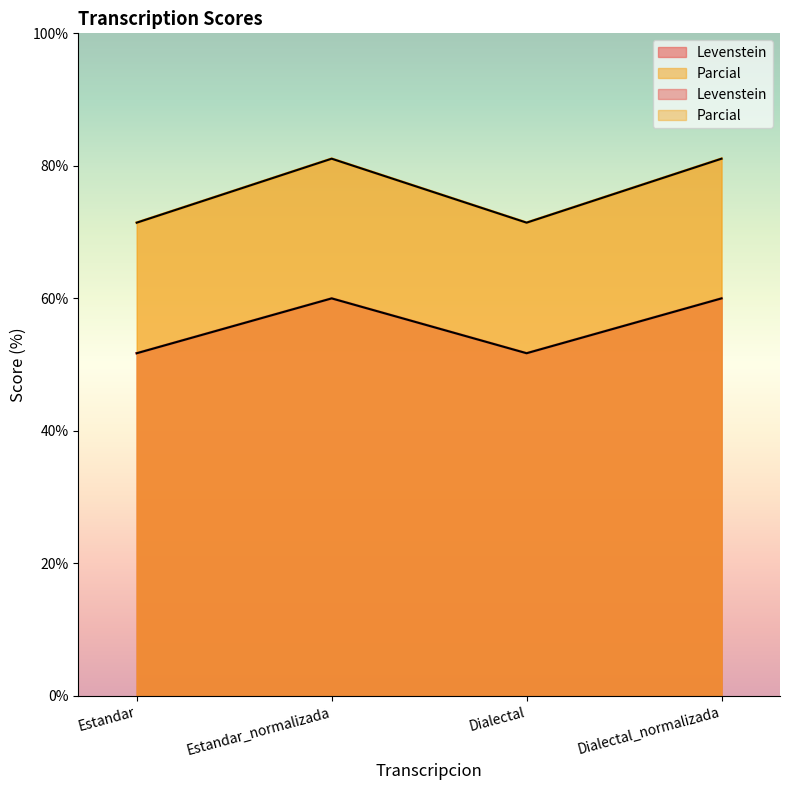

True or false: Levenstein and Parcial intersect in this chart.

False